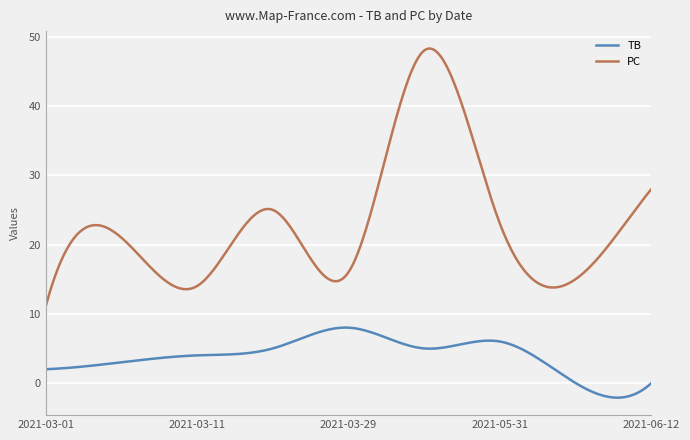

Which series has the widest spread of values?

PC